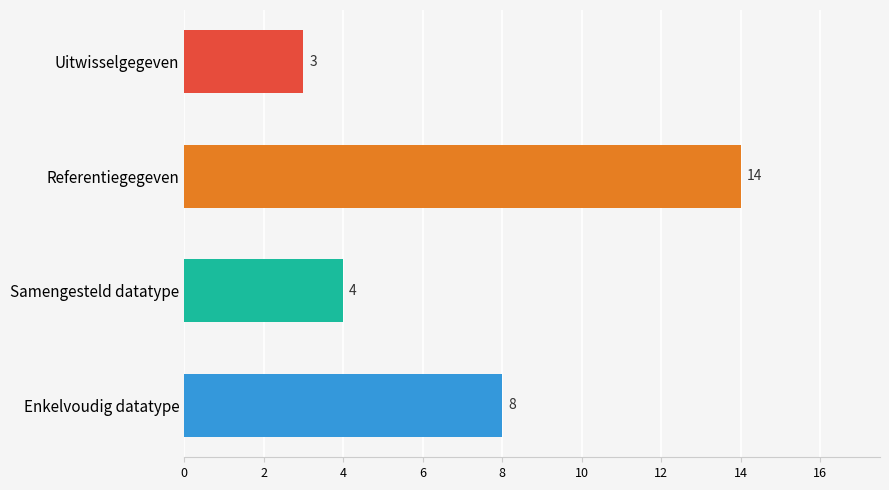

True or false: the data shows 4 at Samengesteld datatype.

True